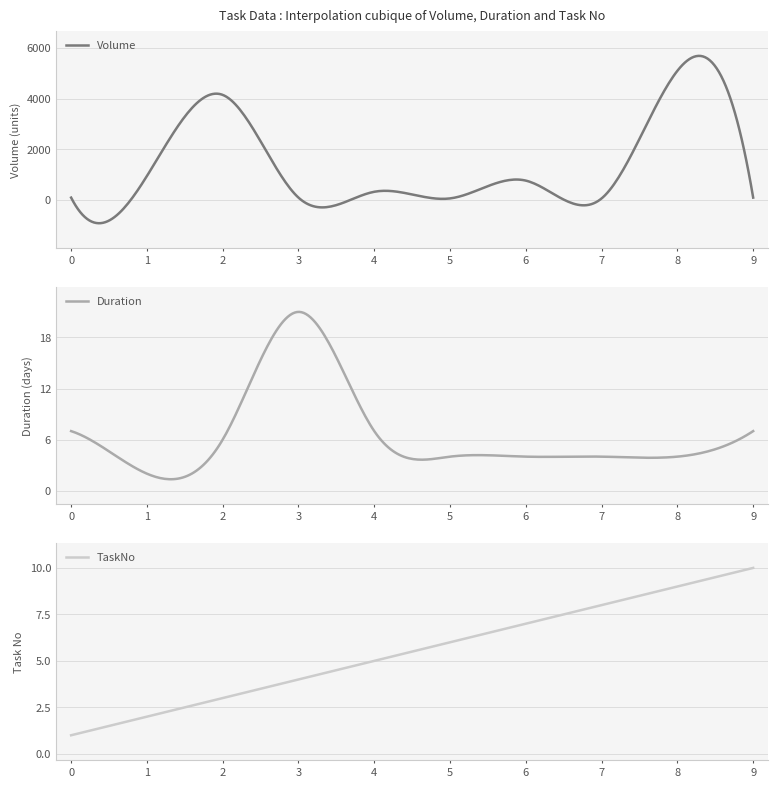

Between which two adjacent categories do TaskNo and Duration first intersect?

4 and 5